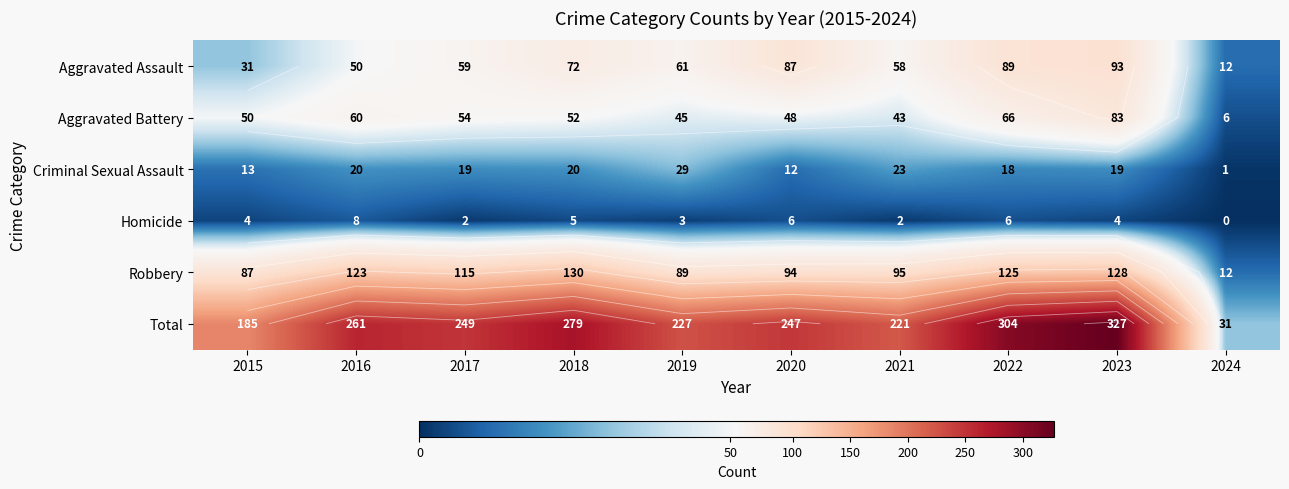

Count the number of categories in the chart.

10